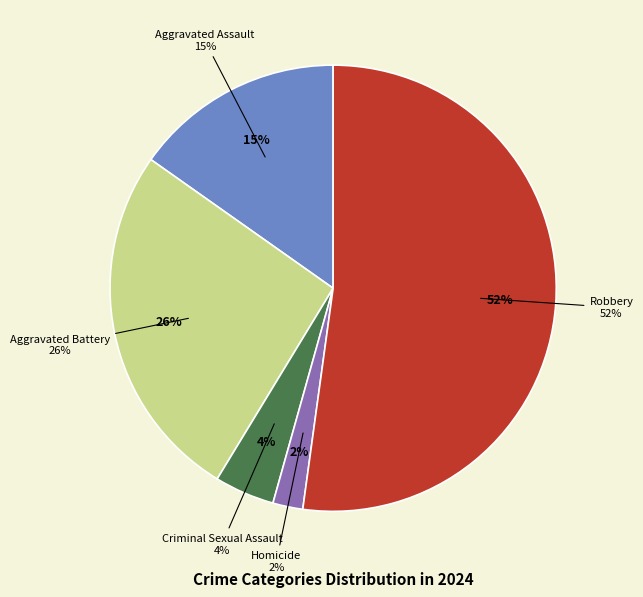

To the nearest percent, what is the difference between the Homicide and Criminal Sexual Assault slice percentages?

2%